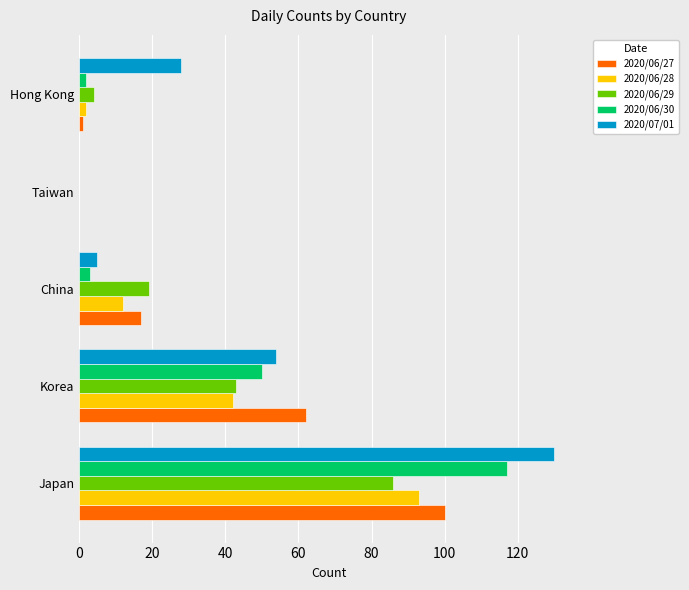

How many positive values does the 2020/07/01 series have?

4